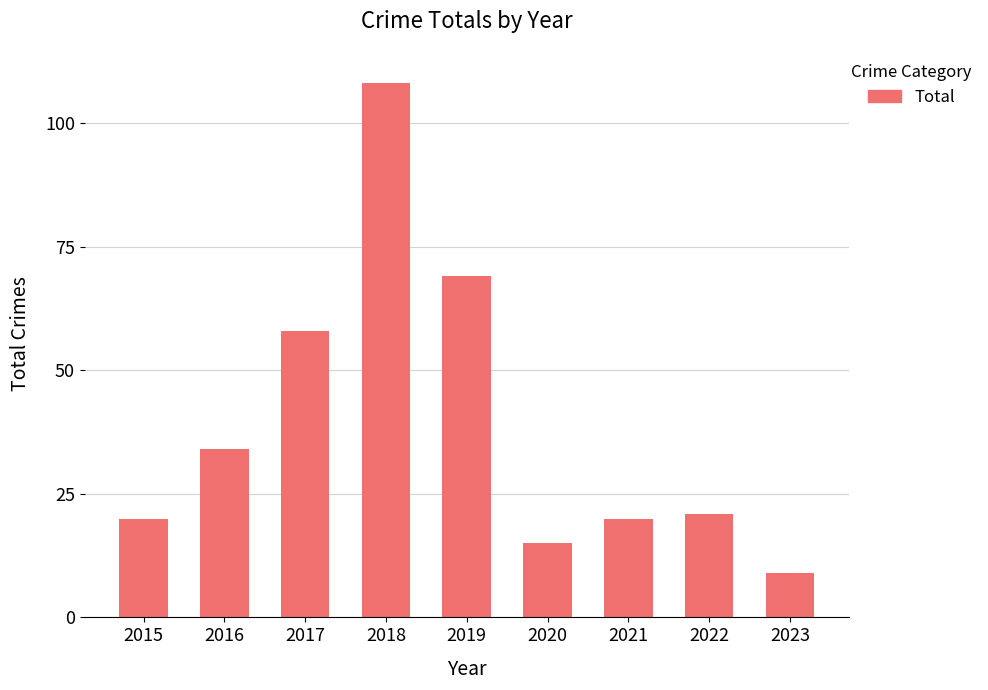

What is the approximate value at 2018, to the nearest 5?

110